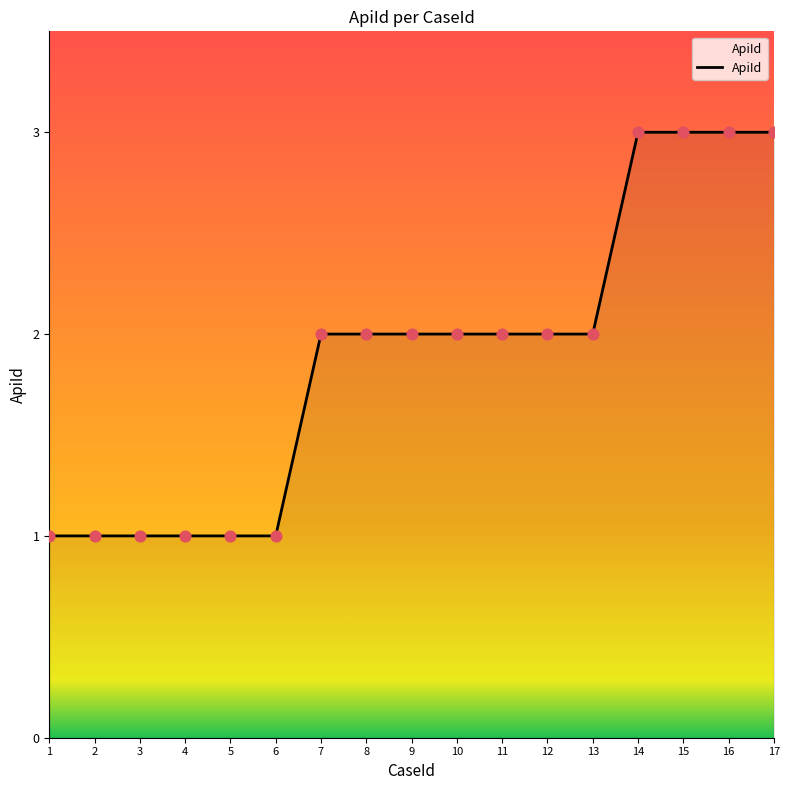

Approximately how many times larger is the value at 15 compared to 4?

3.0